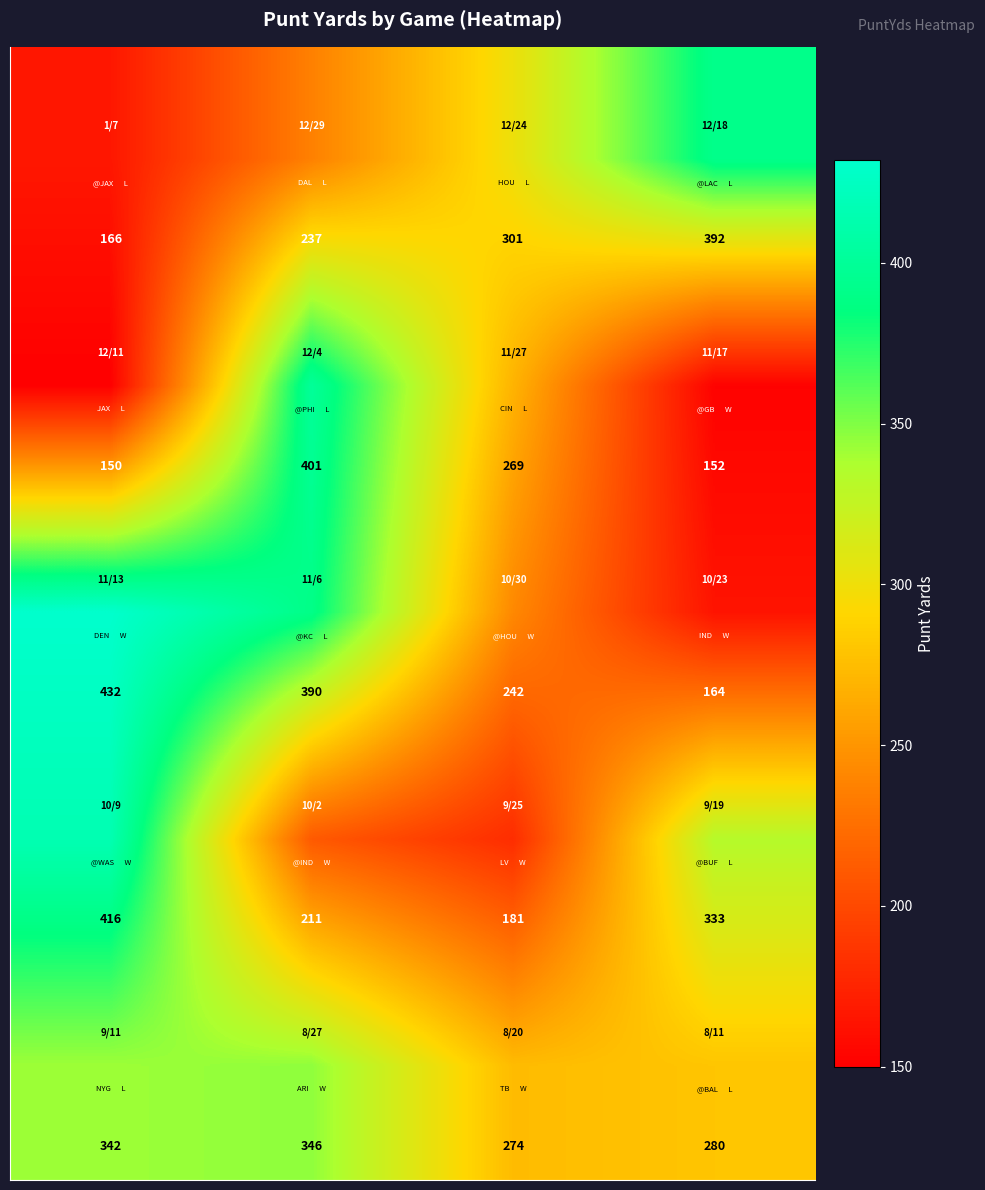

What is the smallest value displayed?

150